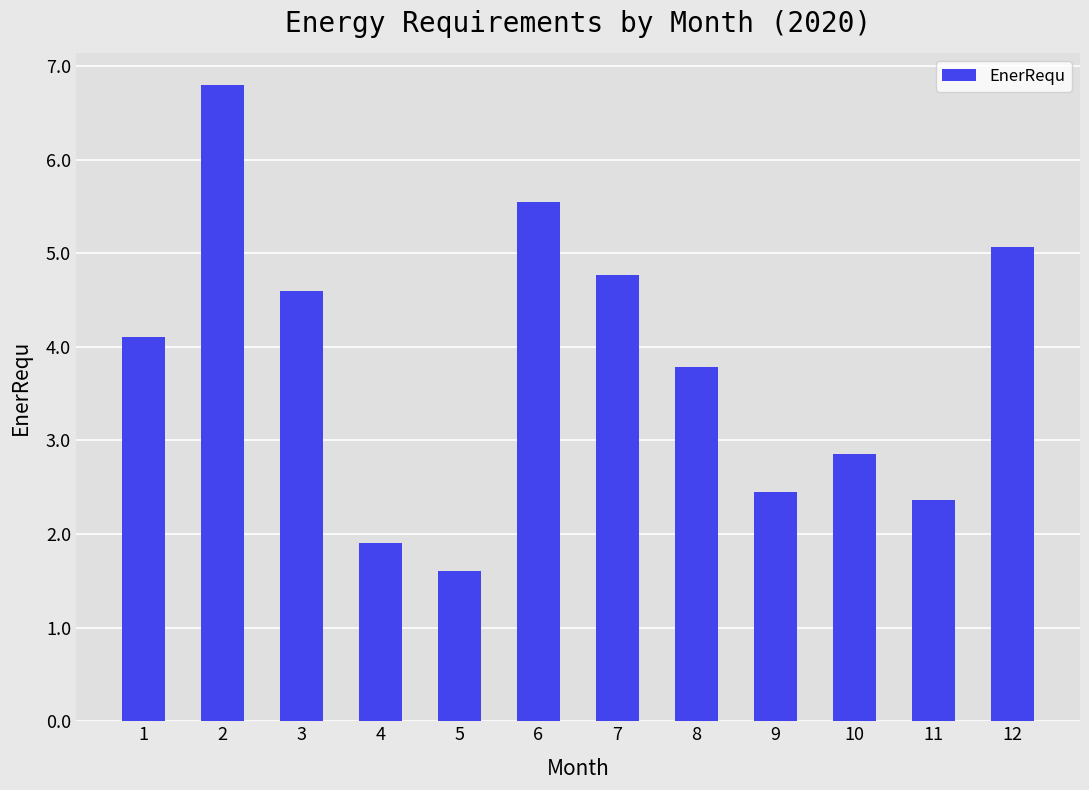

Which category has the highest value across all series?

2